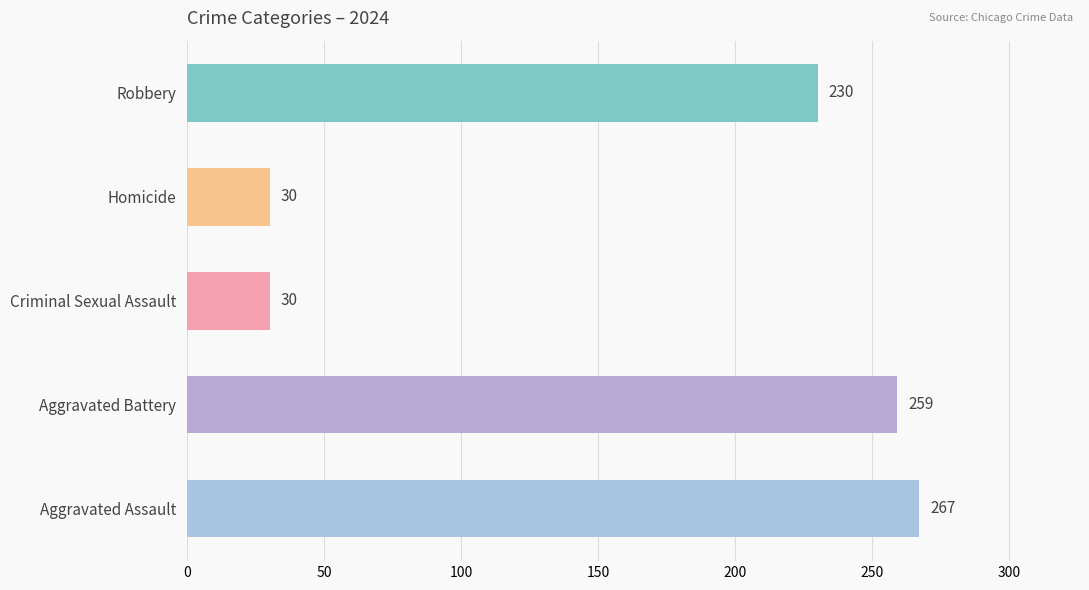

What is the maximum value shown in the chart?

267